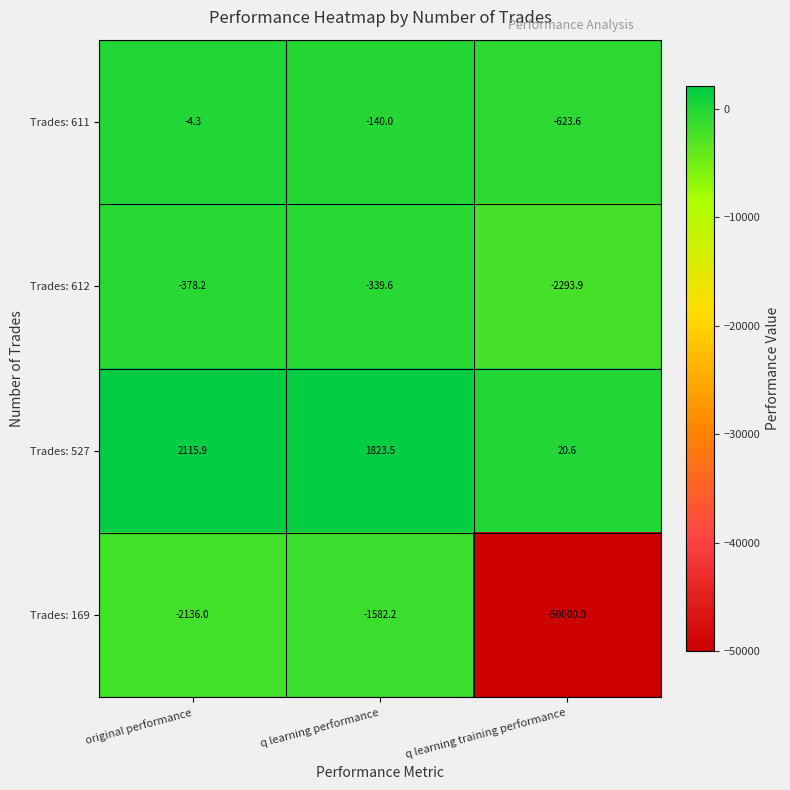

How many distinct data groups are displayed?

4